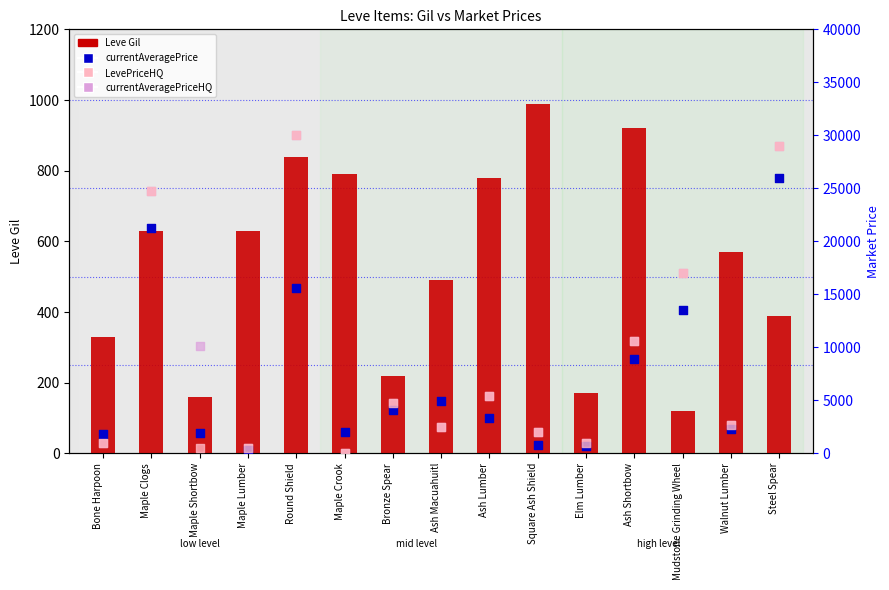

Which series reaches the minimum Y coordinate?

LevePriceHQ